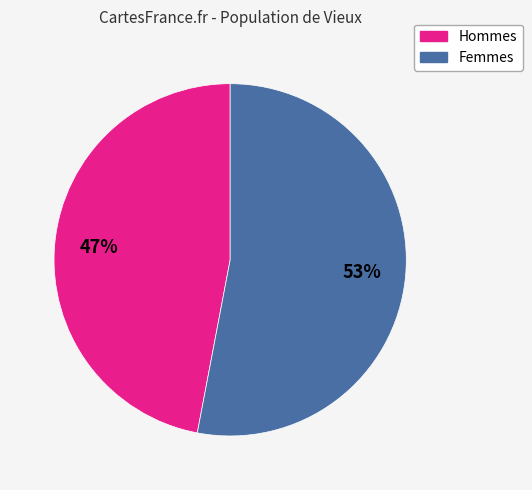

Does any single category account for the majority?

Yes